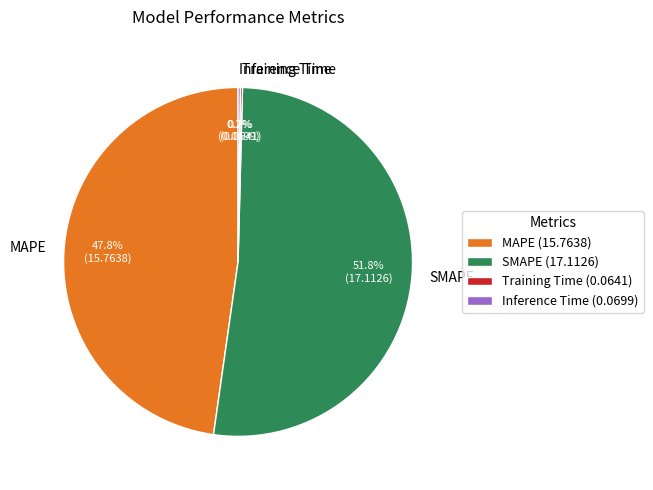

Is there a majority slice in this chart?

Yes